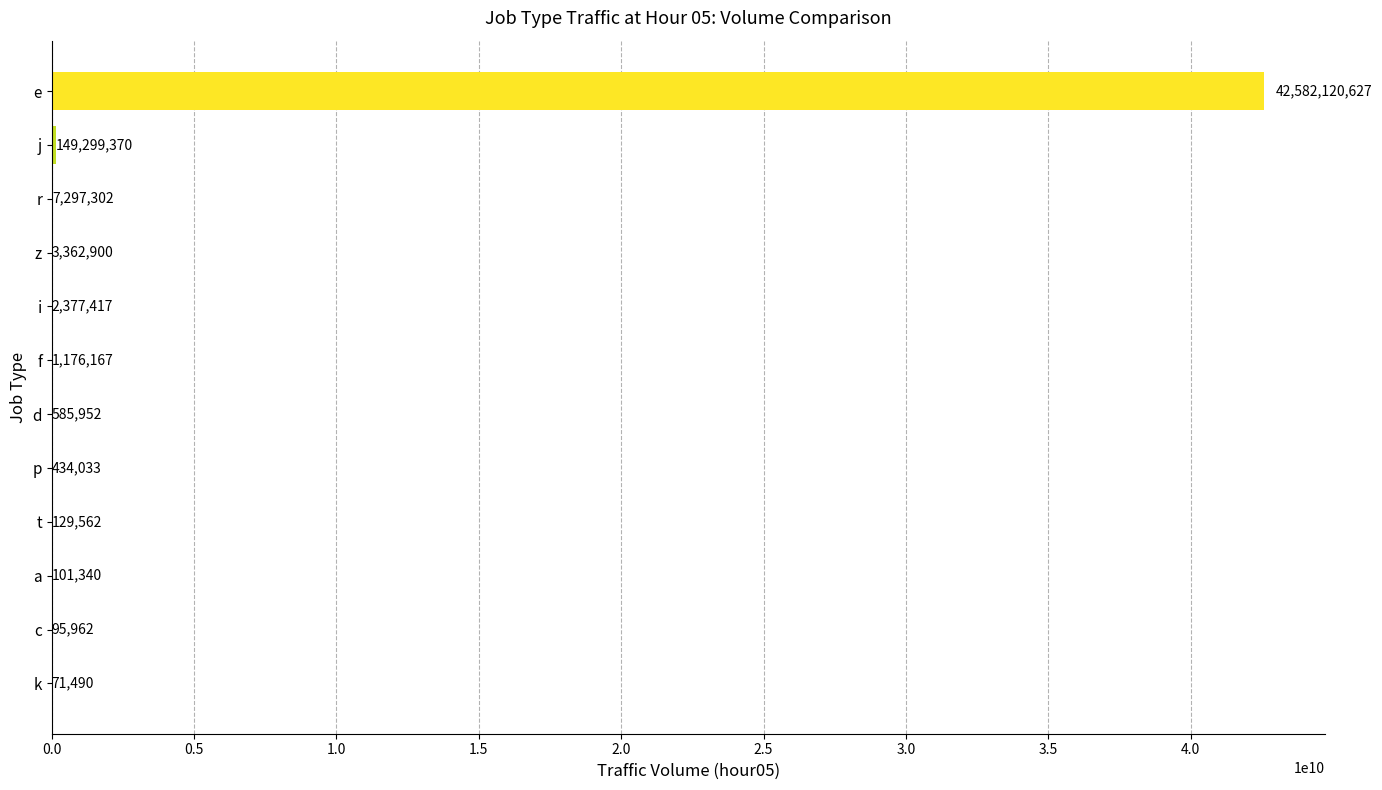

Between d and j, which is larger?

j